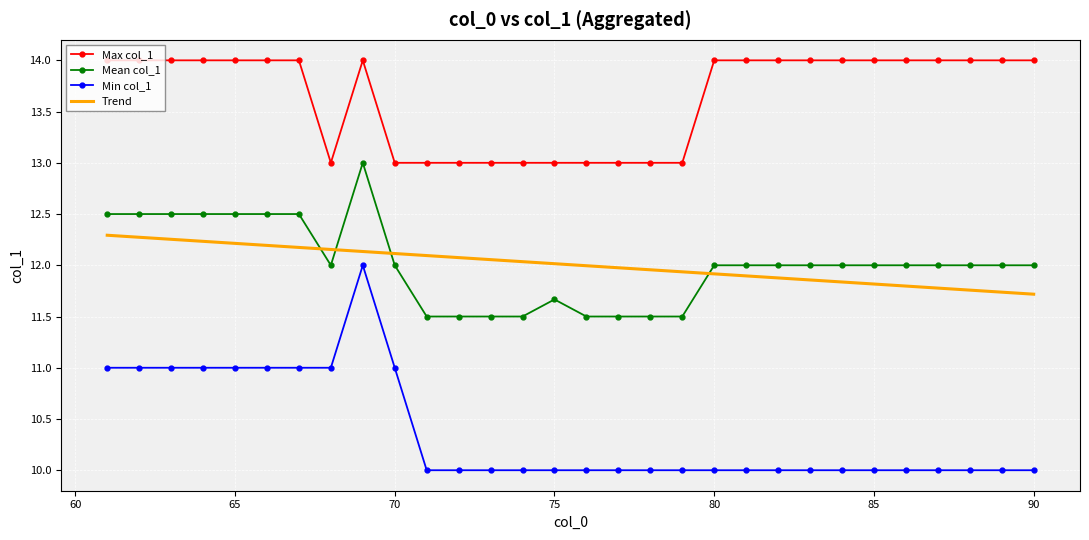

How many Min col_1 values are between 10 and 11?

29